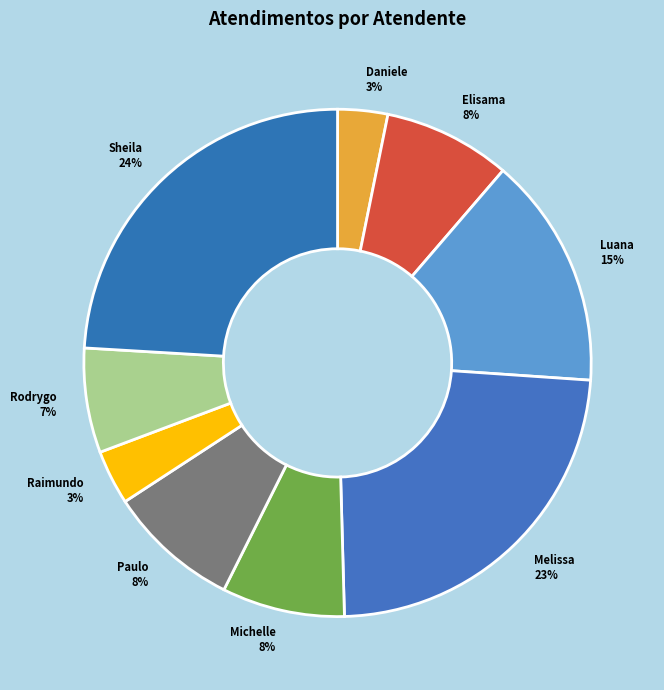

How many slices are in this pie chart?

9